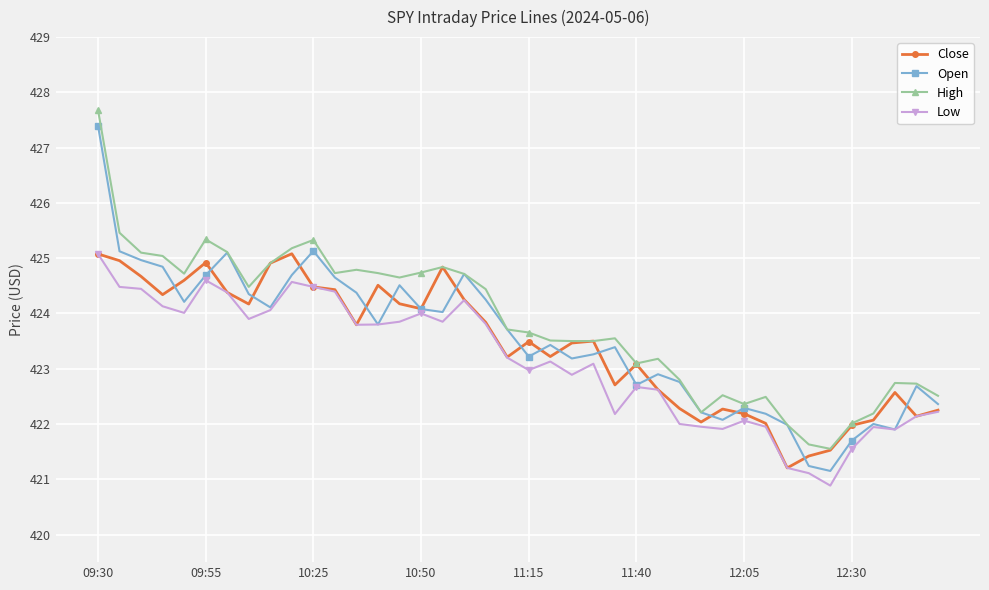

True or false: Low has more than 1 points higher than both neighbors.

True